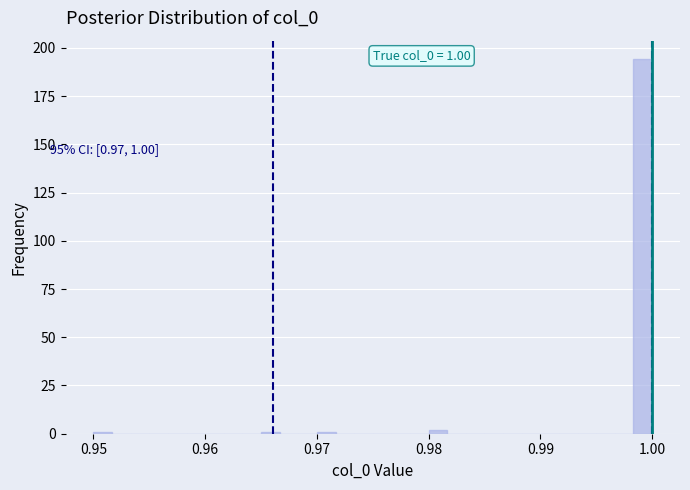

Around what value on the x-axis is the tallest bar? Give the approximate position of its centre, as read against the axis.

0.999